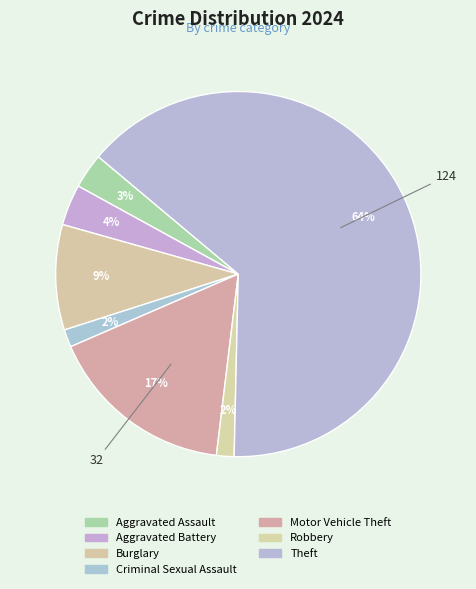

To the nearest percent, what is the average slice percentage?

14%